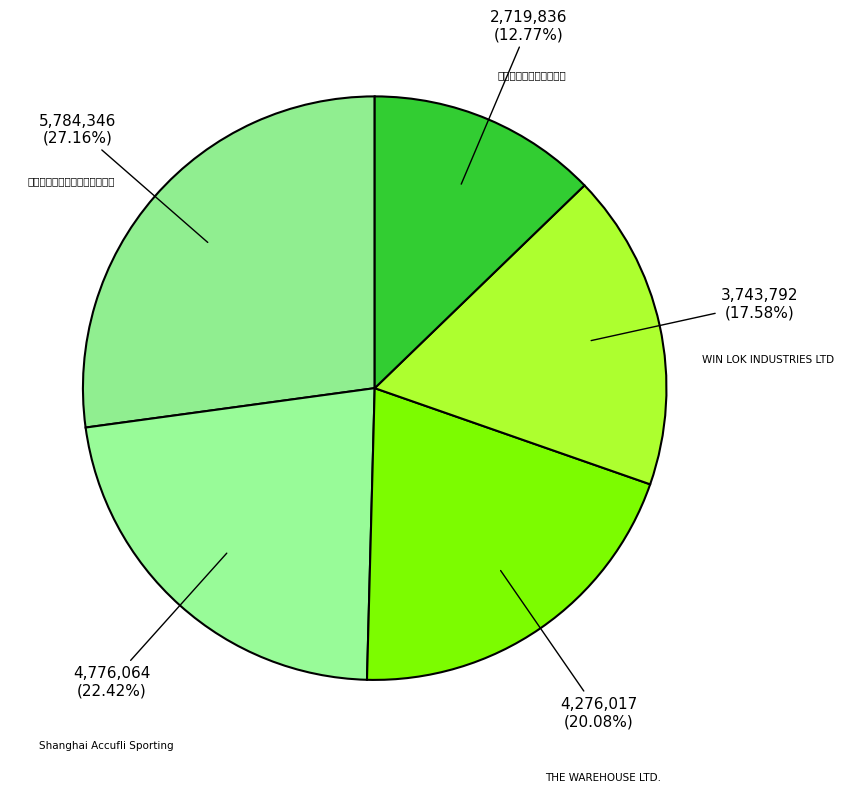

Rank the categories by value from highest to lowest.

上海凯文文化体育用品有限公司, Shanghai Accufli Sporting, THE WAREHOUSE LTD., WIN LOK INDUSTRIES LTD, 南通司柏特贸易有限公司